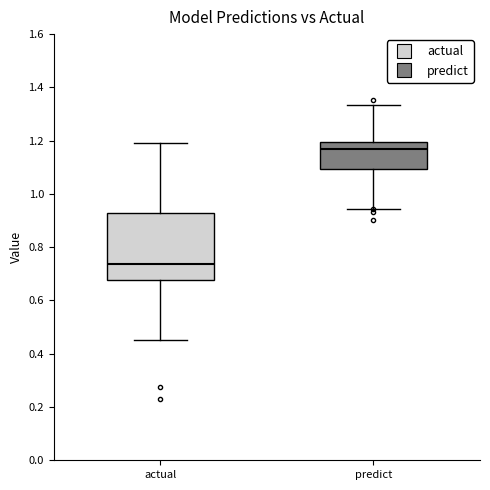

Reading left to right, read every box against the y-axis: the position of its median line, the range the box covers, and the ends of its whiskers. The values are not printed on the chart, so give them approximately, as read against the axis.

actual: median 0.74, box 0.68 to 0.92, whiskers 0.46 to 1.20
predict: median 1.16, box 1.10 to 1.20, whiskers 0.94 to 1.34